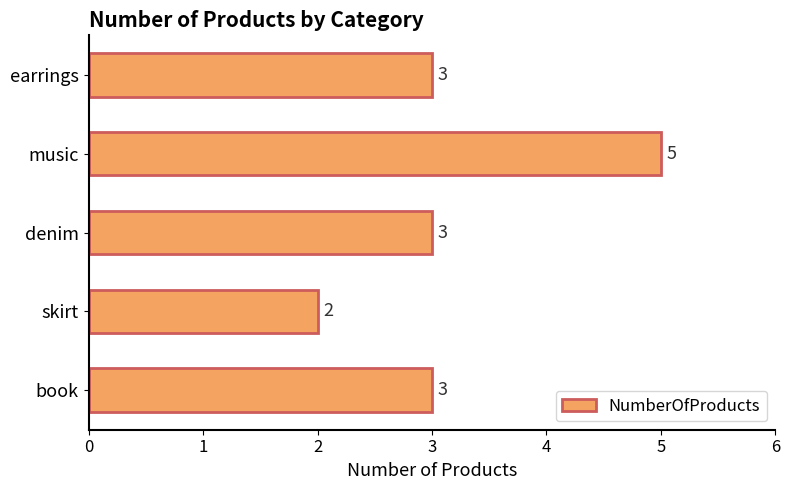

How many values are between 3 and 4?

3